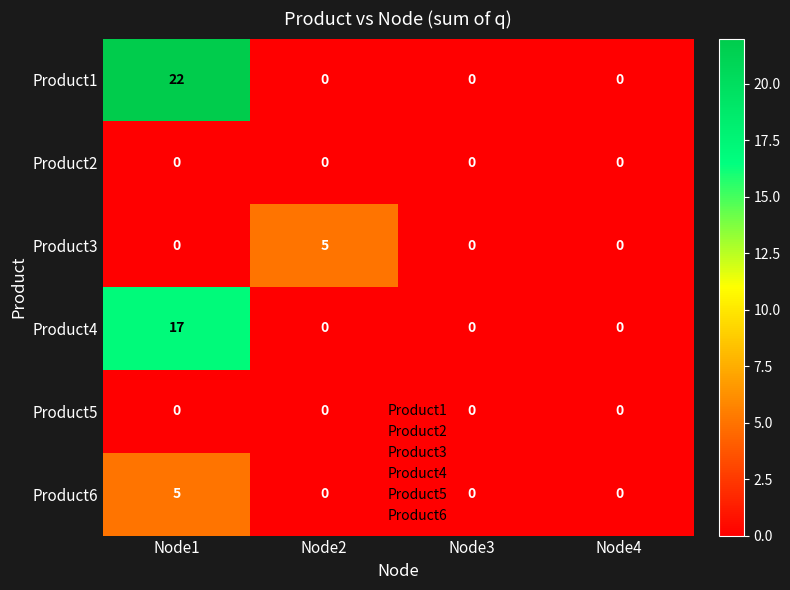

Which series has the largest total across all categories?

Product1